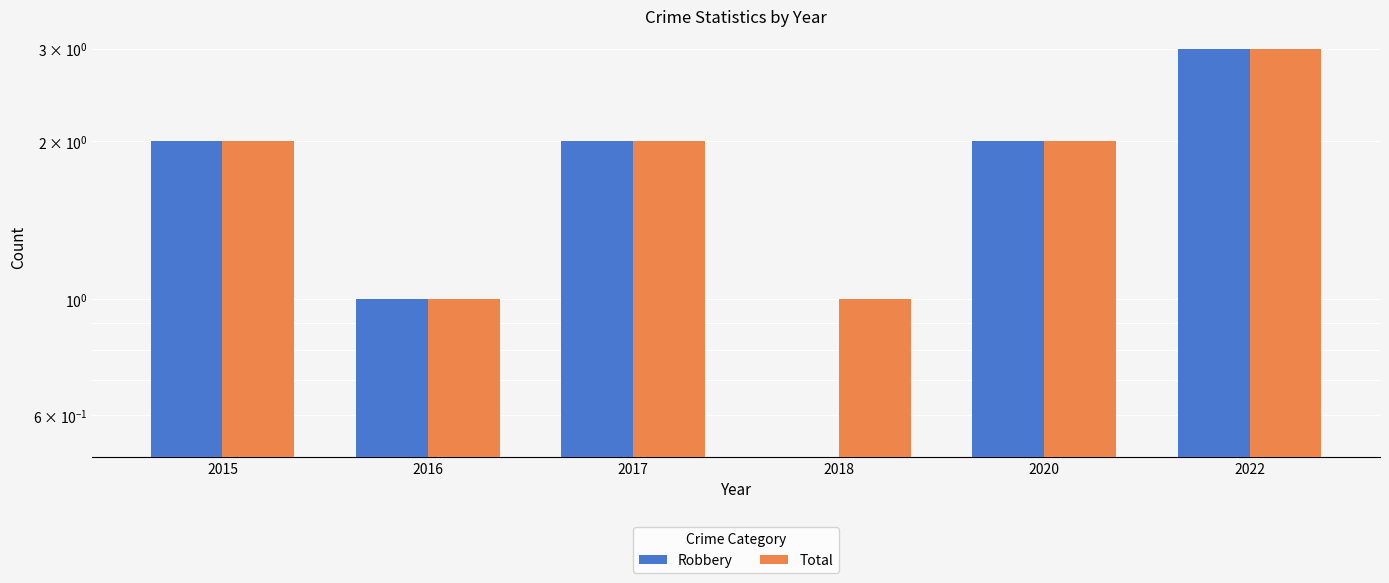

What is the average value of the Total series?

2